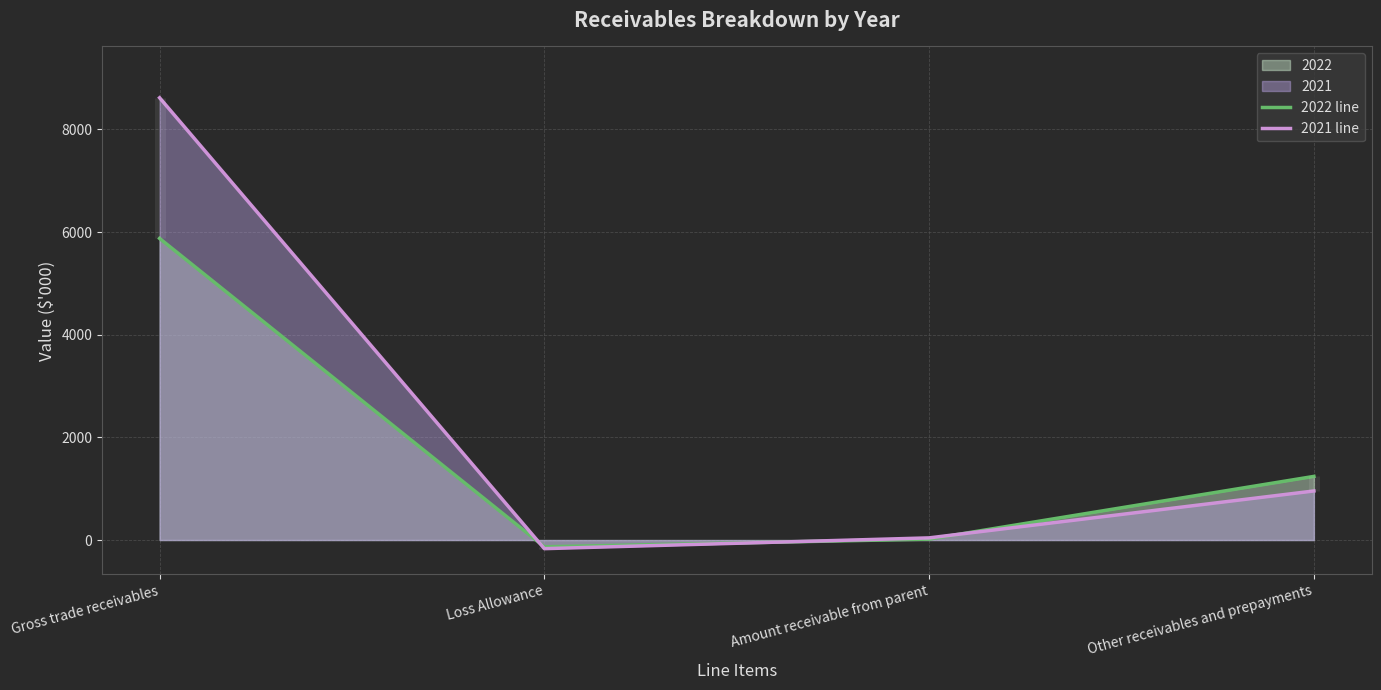

At which label is 2022 line closest to 2872?

Other receivables and prepayments